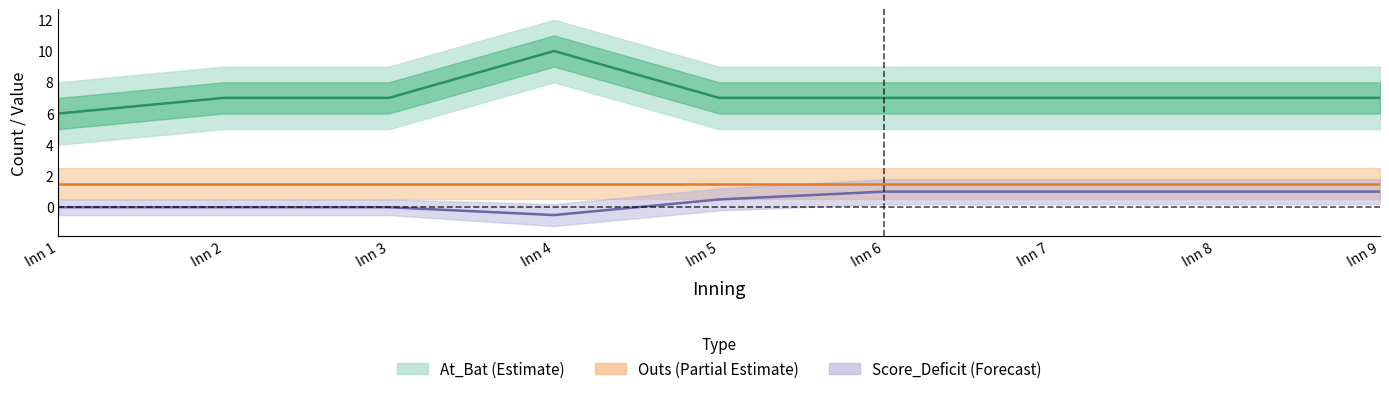

Reading left to right, extract all data points from this chart.

At_Bat mean: Inn 1=6.0	Inn 2=7.0	Inn 3=7.0	Inn 4=10.0	Inn 5=7.0	Inn 6=7.0	Inn 7=7.0	Inn 8=7.0	Inn 9=7.0
Outs mean: Inn 1=1.5	Inn 2=1.5	Inn 3=1.5	Inn 4=1.5	Inn 5=1.5	Inn 6=1.5	Inn 7=1.5	Inn 8=1.5	Inn 9=1.5
Score_Deficit mean: Inn 1=0.0	Inn 2=0.0	Inn 3=0.0	Inn 4=-0.5	Inn 5=0.5	Inn 6=1.0	Inn 7=1.0	Inn 8=1.0	Inn 9=1.0